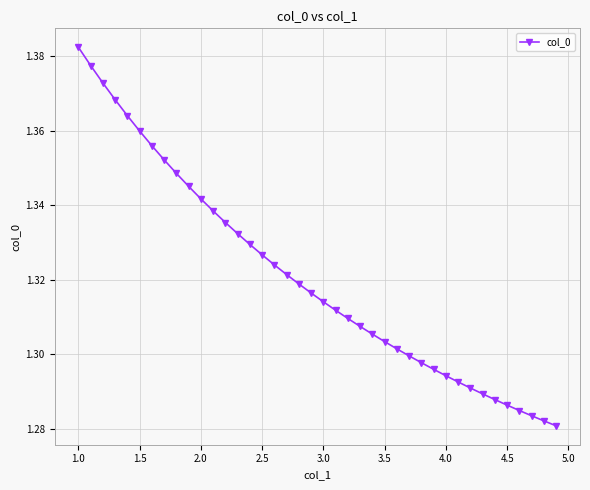

Count the values in the range 1 to 2.

40